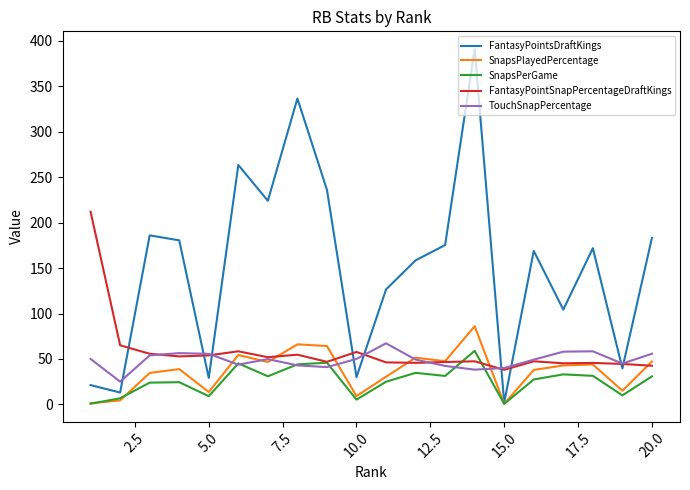

Which series has the largest total across all categories?

FantasyPointsDraftKings